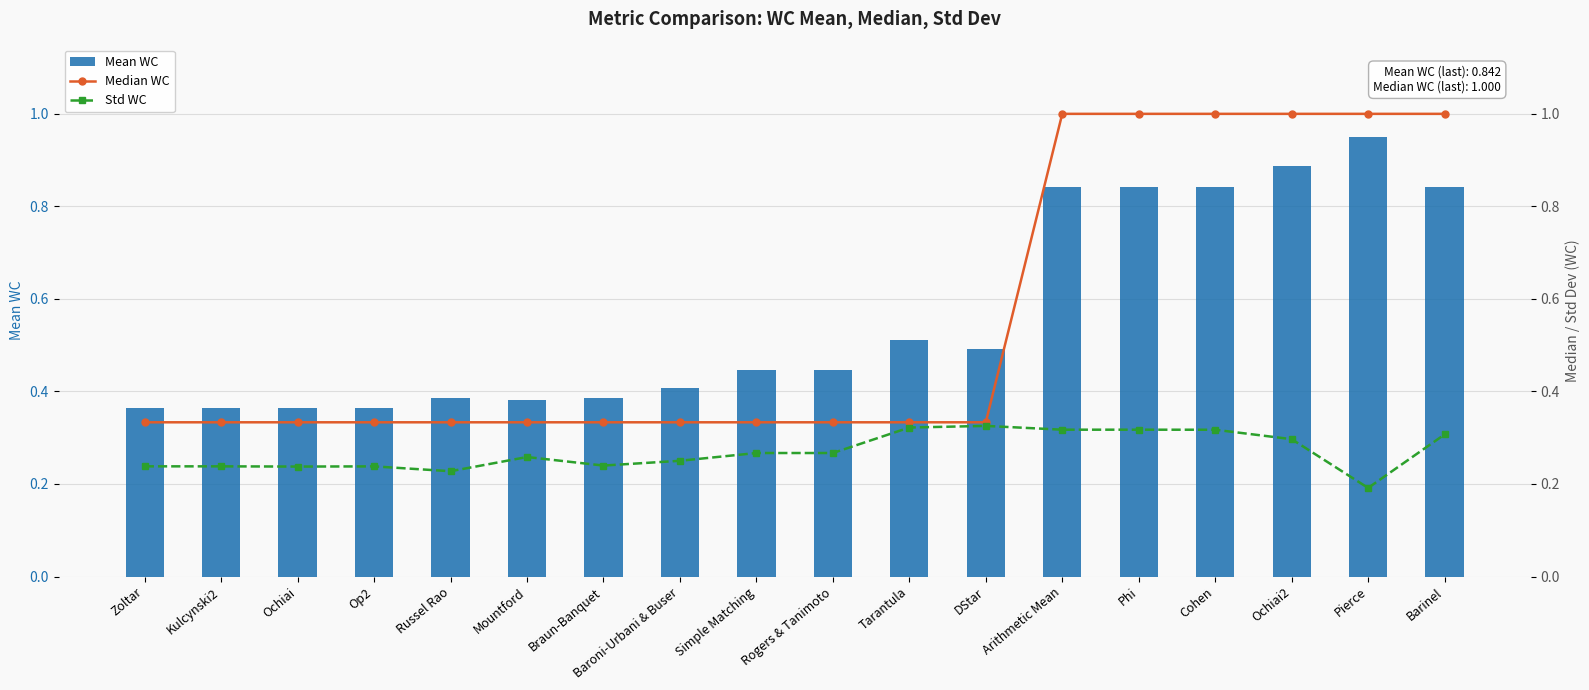

Reading left to right, list all the values displayed in this chart.

Mean WC: 0.4	0.4	0.4	0.4	0.4	0.4	0.4	0.4	0.4	0.4	0.5	0.5	0.8	0.8	0.8	0.9	1.0	0.8
Median WC: 0.3	0.3	0.3	0.3	0.3	0.3	0.3	0.3	0.3	0.3	0.3	0.3	1.0	1.0	1.0	1.0	1.0	1.0
Std WC: 0.2	0.2	0.2	0.2	0.2	0.3	0.2	0.3	0.3	0.3	0.3	0.3	0.3	0.3	0.3	0.3	0.2	0.3